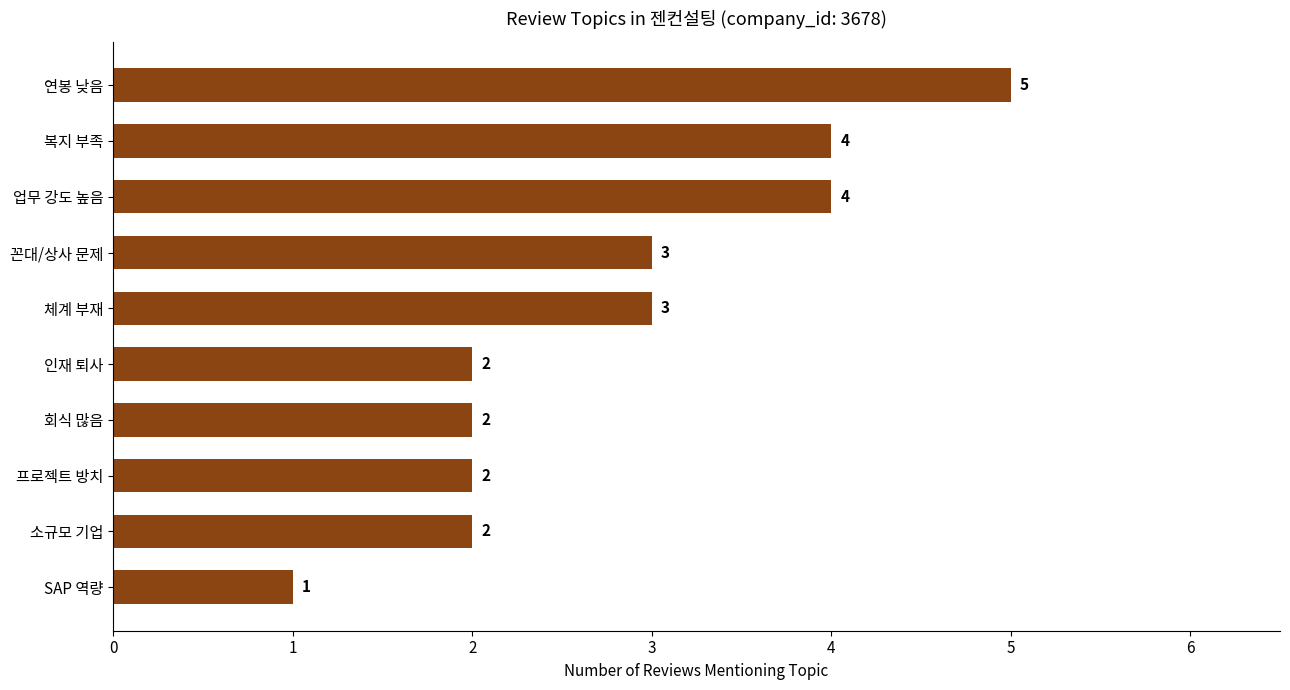

What is the label of the 3rd bar from the top?

업무 강도 높음